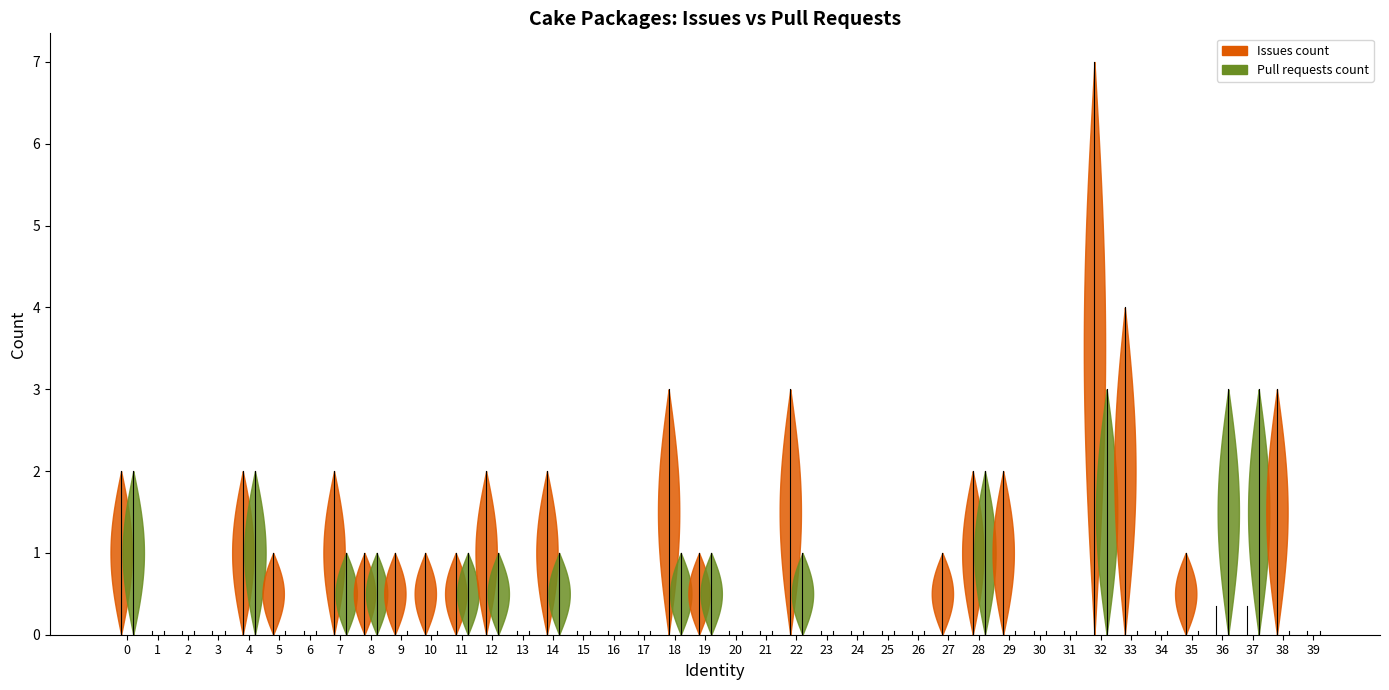

Reading right to left, transcribe all the data shown in this chart.

Issues count: Cake.Bower=0	Cake.Boots=3	Cake.Board.AzureBoards=0	Cake.Board.Asana=0	Cake.BitDiffer=1	Cake.AzureZ=0	Cake.AzureStorage=4	Cake.AzureDevOps=7	Cake.AzureCli=0	Cake.AzureBlobStorage=0	Cake.Azure=2	Cake.AzCopy=2	Cake.AWS.S3=1	Cake.AWS.Route53=0	Cake.AWS.Lambda=0	Cake.AWS.ElasticLoadBalancing=0	Cake.AWS.ElasticBeanstalkTools=0	Cake.Aws.ElasticBeanstalk=3	Cake.AWS.EC2=0	Cake.AWS.CodeDeploy=0	Cake.AWS.CloudFront=1	Cake.AutoRest=3	Cake.AssemblyInfoReflector=0	Cake.AsciiDoctorJ=0	Cake.ArtifactDrop=0	Cake.ArgumentHelpers=2	Cake.ArgumentBinder=0	Cake.APT.Module=2	Cake.AppVeyor=1	Cake.AppPackager=1	Cake.AppleSimulator=1	Cake.AppCenter=1	Cake.ApiReference.Uploader=2	Cake.Apigee=0	Cake.AndroidAppManifest=1	Cake.Android.SdkManager=2	Cake.Android.AvdManager=0	Cake.Android.Adb=0	Cake.AliaSql=0	Cake.ActiveDirectory=2
Pull requests count: Cake.Bower=0	Cake.Boots=0	Cake.Board.AzureBoards=3	Cake.Board.Asana=3	Cake.BitDiffer=0	Cake.AzureZ=0	Cake.AzureStorage=0	Cake.AzureDevOps=3	Cake.AzureCli=0	Cake.AzureBlobStorage=0	Cake.Azure=0	Cake.AzCopy=2	Cake.AWS.S3=0	Cake.AWS.Route53=0	Cake.AWS.Lambda=0	Cake.AWS.ElasticLoadBalancing=0	Cake.AWS.ElasticBeanstalkTools=0	Cake.Aws.ElasticBeanstalk=1	Cake.AWS.EC2=0	Cake.AWS.CodeDeploy=0	Cake.AWS.CloudFront=1	Cake.AutoRest=1	Cake.AssemblyInfoReflector=0	Cake.AsciiDoctorJ=0	Cake.ArtifactDrop=0	Cake.ArgumentHelpers=1	Cake.ArgumentBinder=0	Cake.APT.Module=1	Cake.AppVeyor=1	Cake.AppPackager=0	Cake.AppleSimulator=0	Cake.AppCenter=1	Cake.ApiReference.Uploader=1	Cake.Apigee=0	Cake.AndroidAppManifest=0	Cake.Android.SdkManager=2	Cake.Android.AvdManager=0	Cake.Android.Adb=0	Cake.AliaSql=0	Cake.ActiveDirectory=2